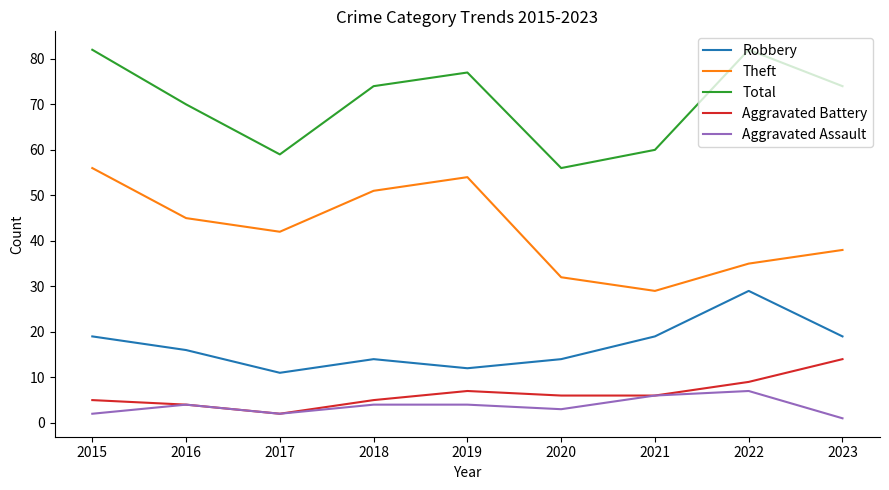

How many lines are shown in the chart?

5